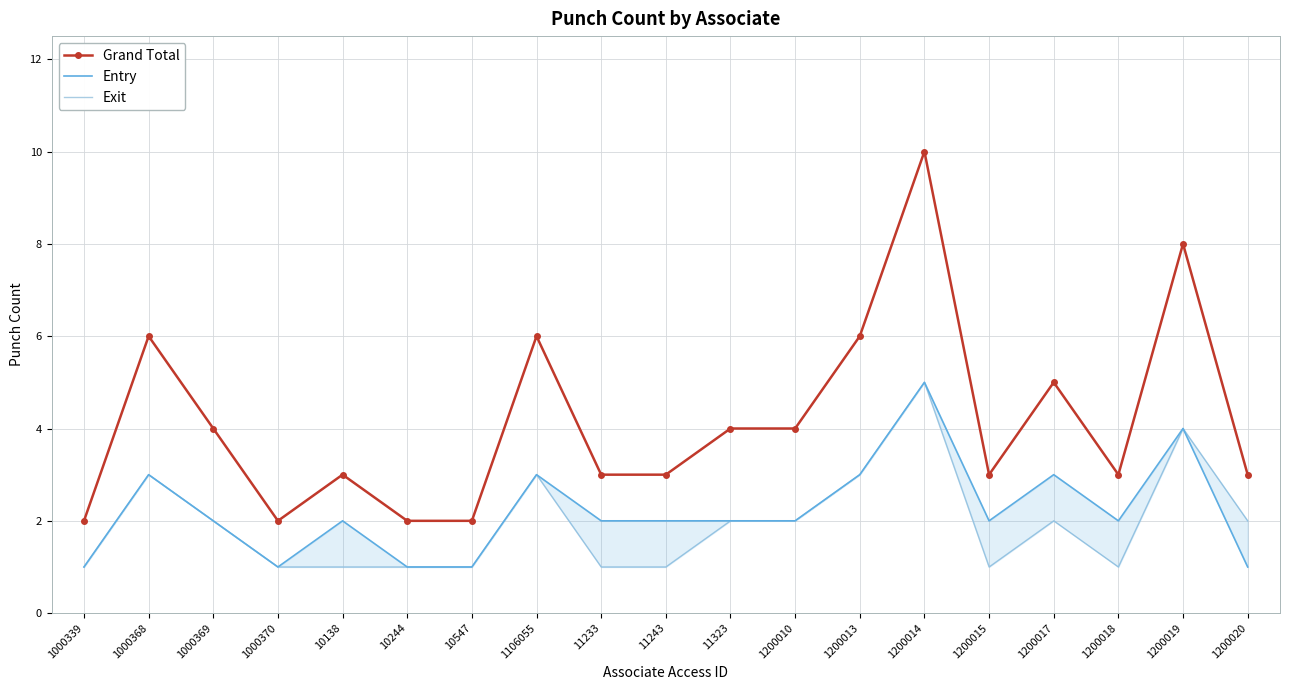

Reading right to left, list all the values displayed in this chart.

Grand Total: 1200020=3	1200019=8	1200018=3	1200017=5	1200015=3	1200014=10	1200013=6	1200010=4	11323=4	11243=3	11233=3	1106055=6	10547=2	10244=2	10138=3	1000370=2	1000369=4	1000368=6	1000339=2
Entry: 1200020=1	1200019=4	1200018=2	1200017=3	1200015=2	1200014=5	1200013=3	1200010=2	11323=2	11243=2	11233=2	1106055=3	10547=1	10244=1	10138=2	1000370=1	1000369=2	1000368=3	1000339=1
Exit: 1200020=2	1200019=4	1200018=1	1200017=2	1200015=1	1200014=5	1200013=3	1200010=2	11323=2	11243=1	11233=1	1106055=3	10547=1	10244=1	10138=1	1000370=1	1000369=2	1000368=3	1000339=1